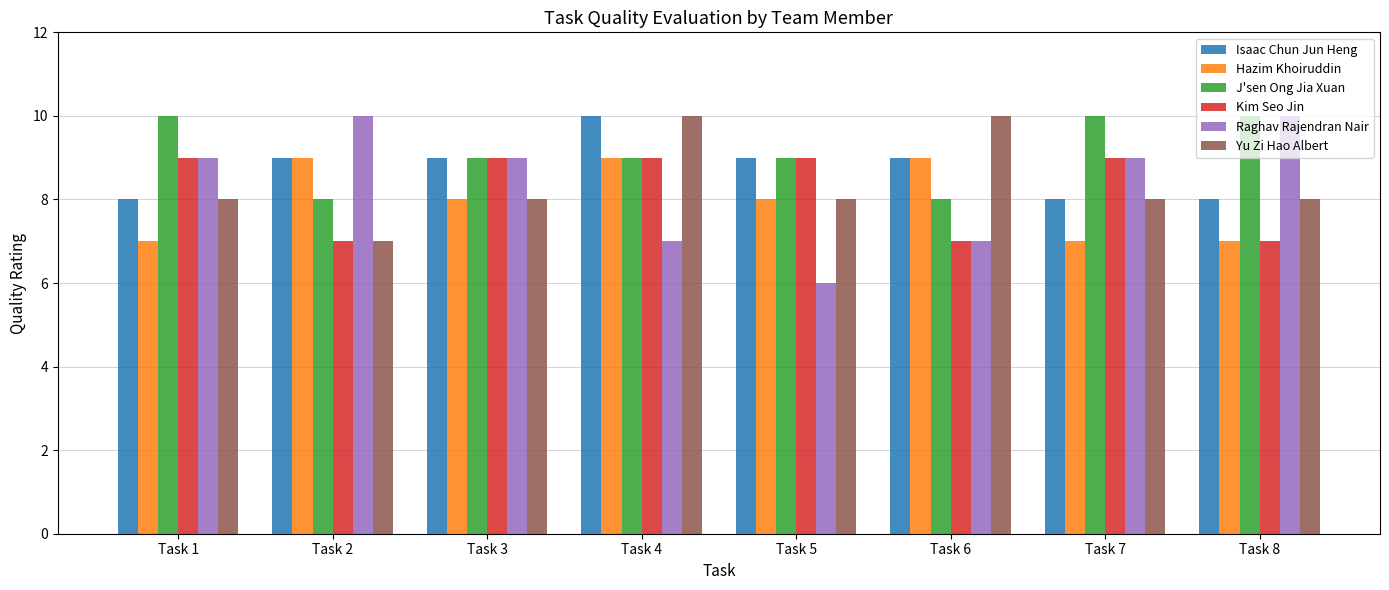

What is the difference between the maximum and second lowest values in the J'sen Ong Jia Xuan series?

2